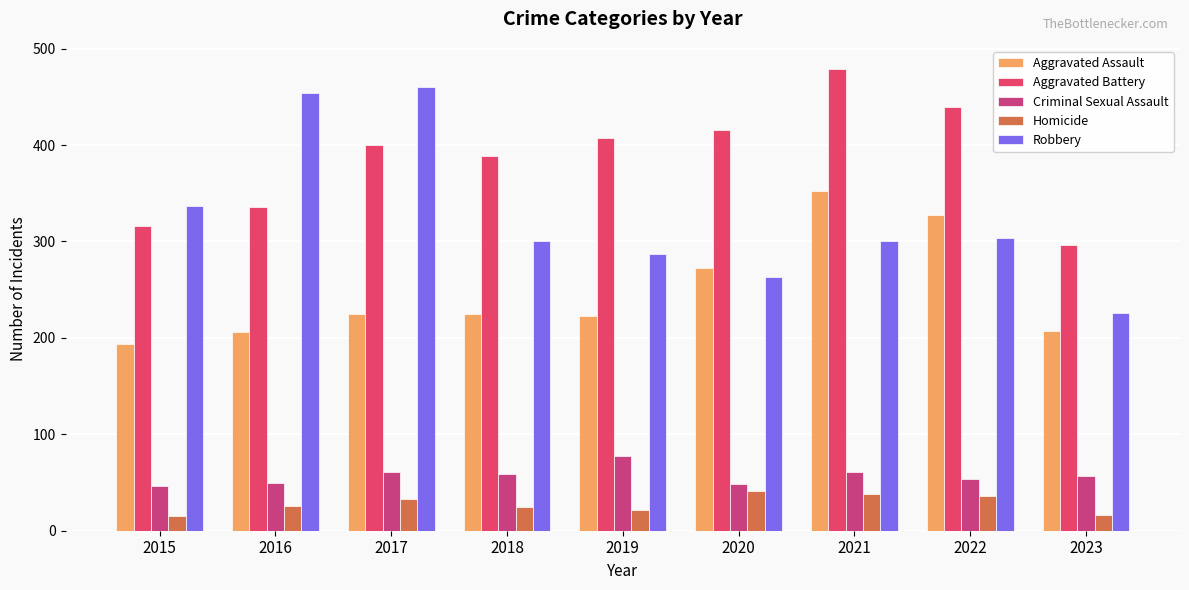

What is the spread (max minus min) of values at 2017?

427